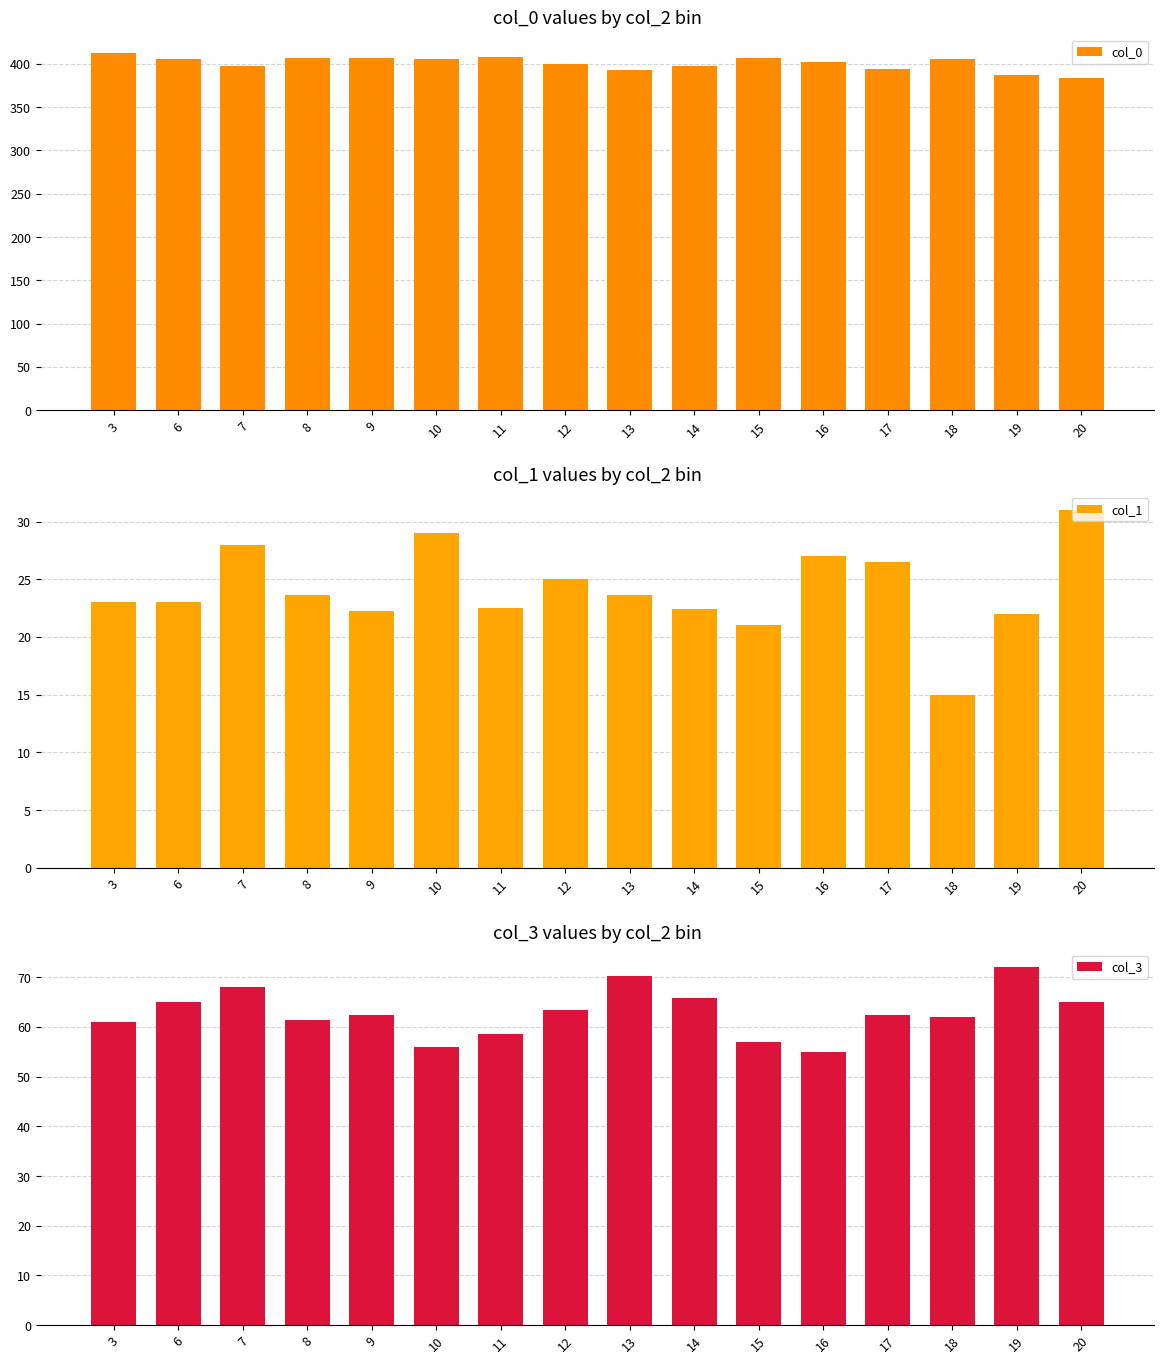

The value of col_0 at 9 is 406.2. True or false?

True